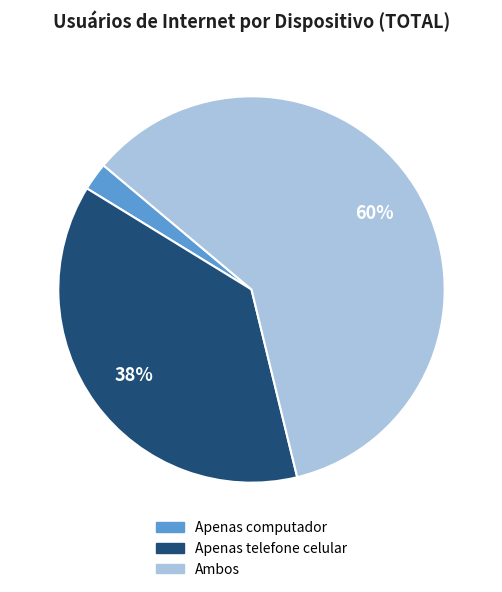

How many segments does this pie chart have?

3